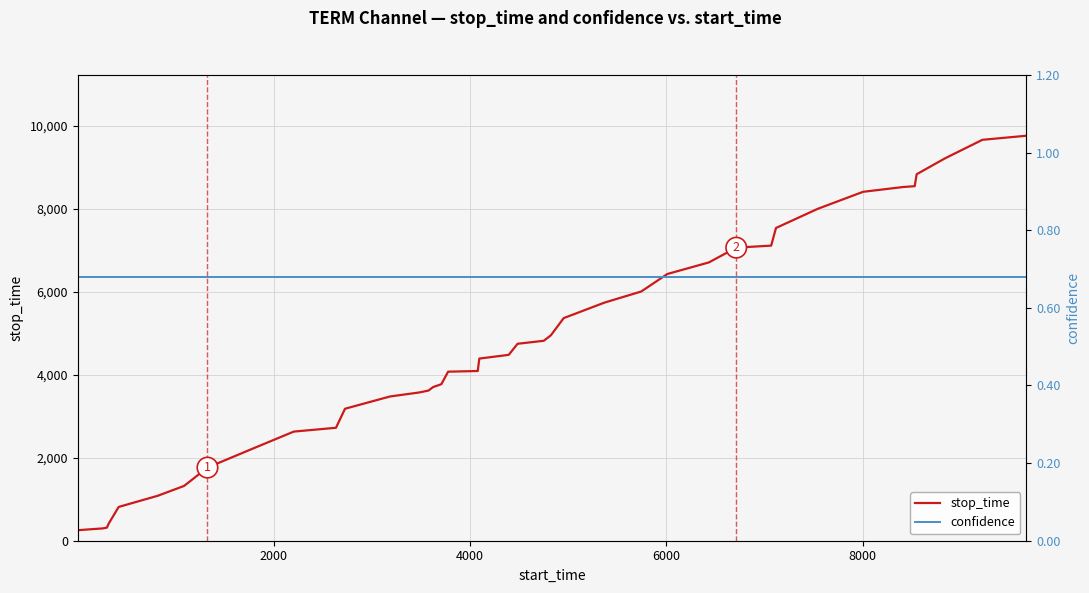

What is the minimum value shown in the chart?

0.7